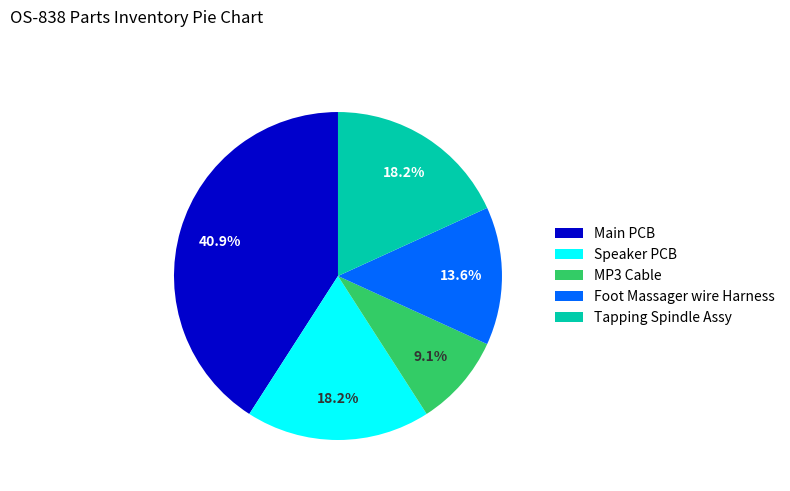

Count the number of slices in the pie.

5